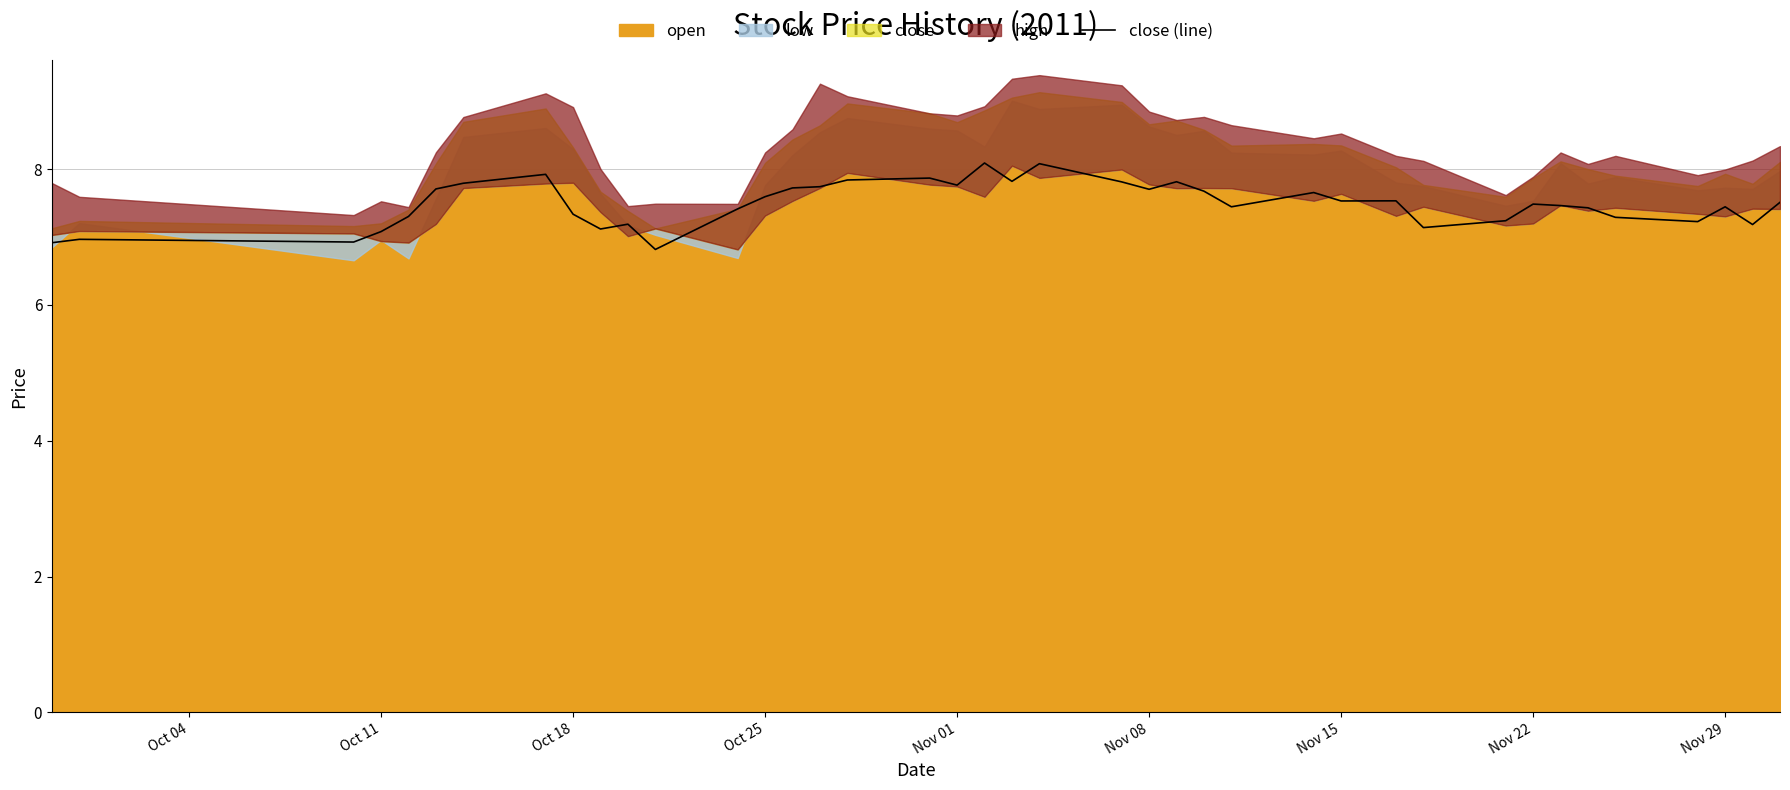

How many points are higher than both their immediate neighbors (excluding endpoints)?

11